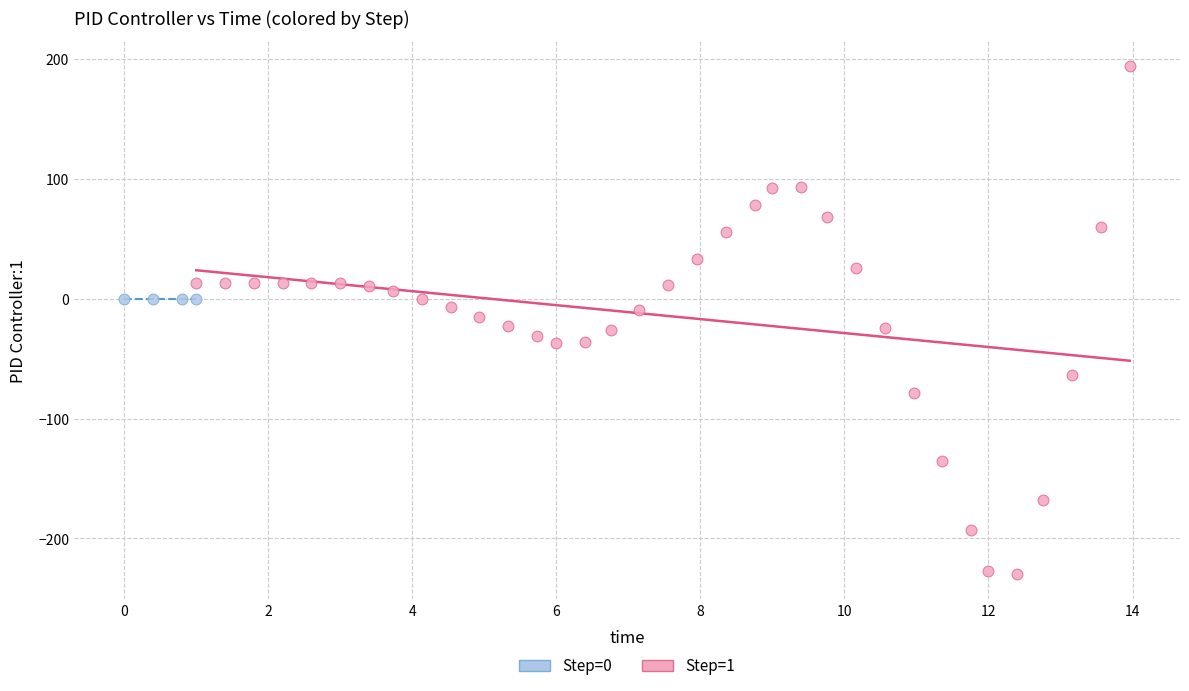

Which series reaches the minimum Y coordinate?

Step=1